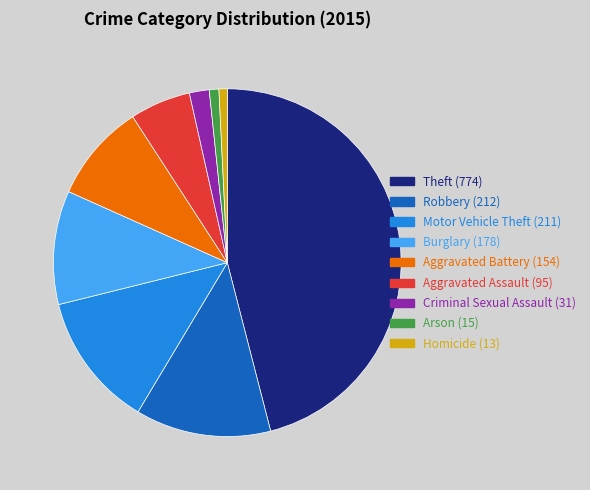

Is there a majority slice in this chart?

No